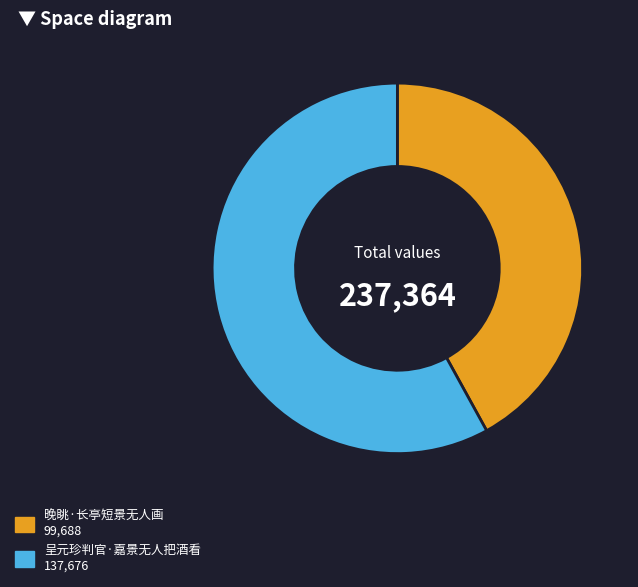

Rank the categories by value from highest to lowest.

呈元珍判官·嘉景无人把酒看, 晚眺·长亭短景无人画